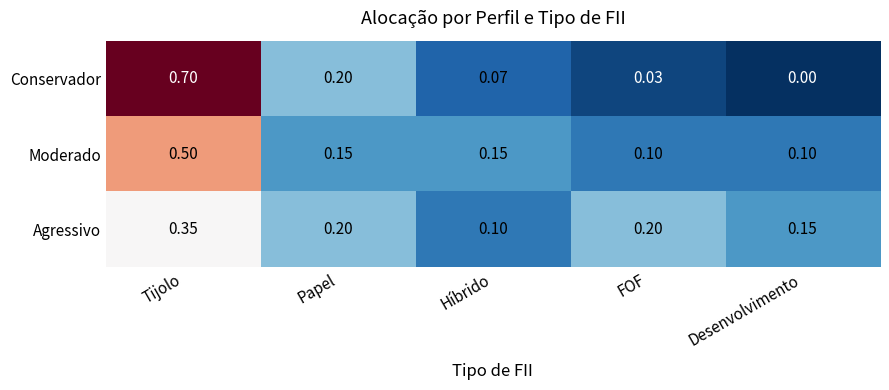

Where is Agressivo nearest to the value 0?

Híbrido